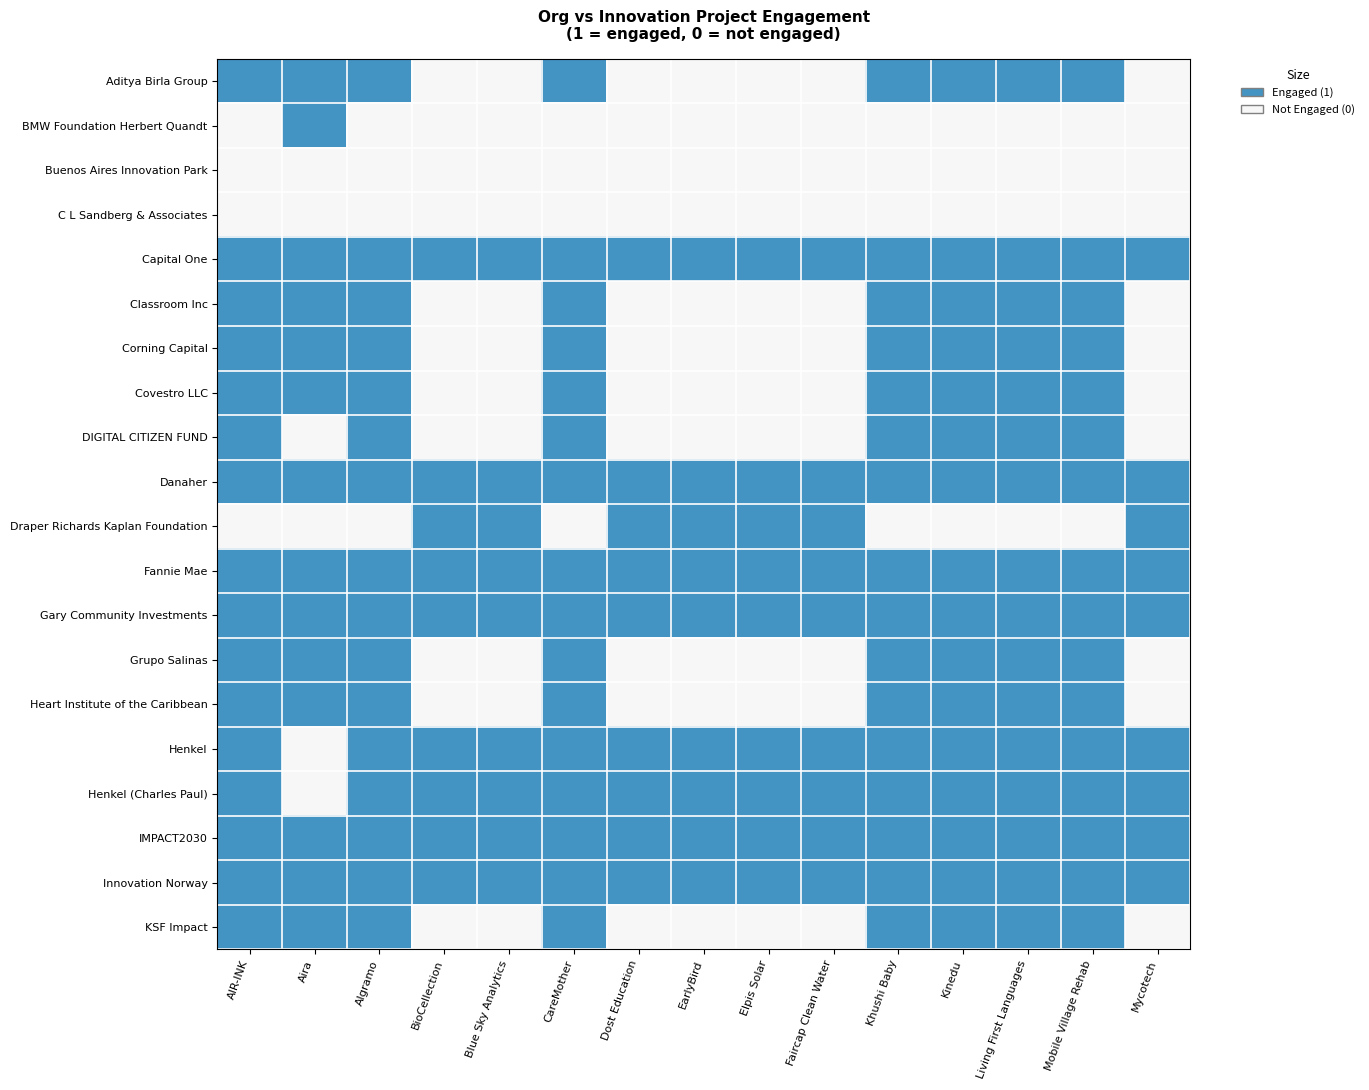

How many series are shown in this chart?

20